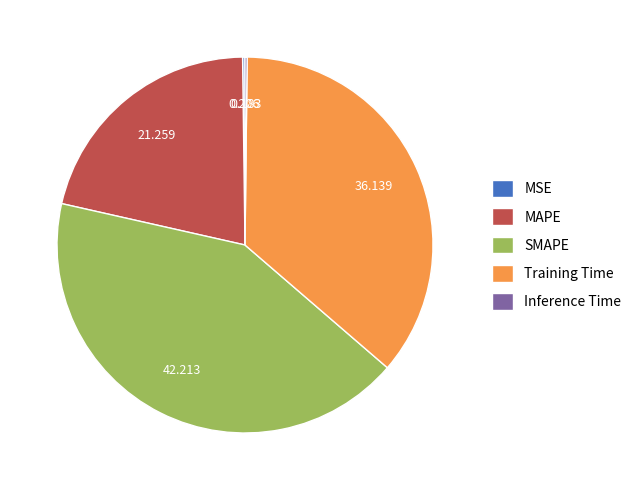

Is it true that SMAPE is 56% of the pie?

False